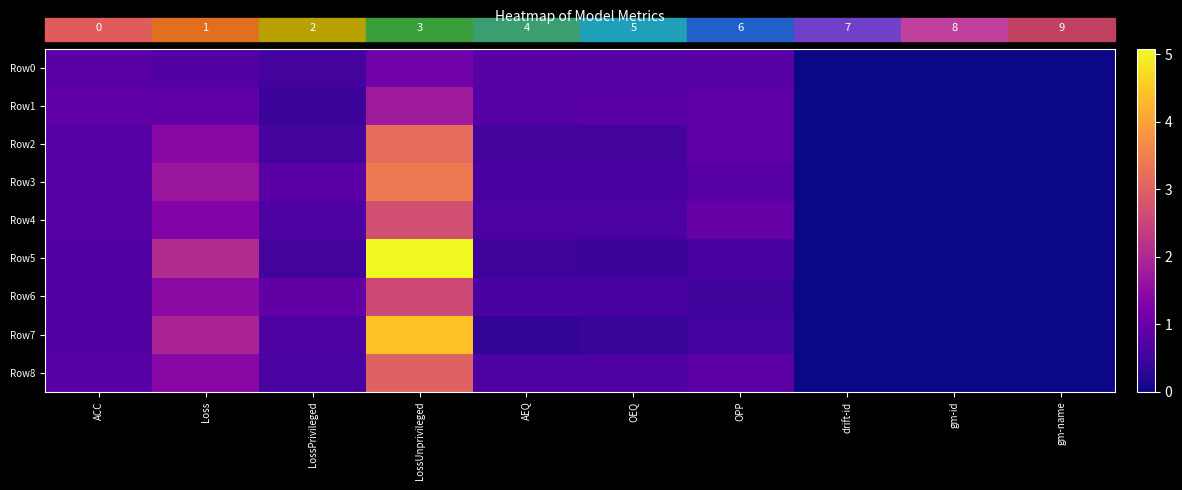

At how many categories does at least one series exceed 2?

2